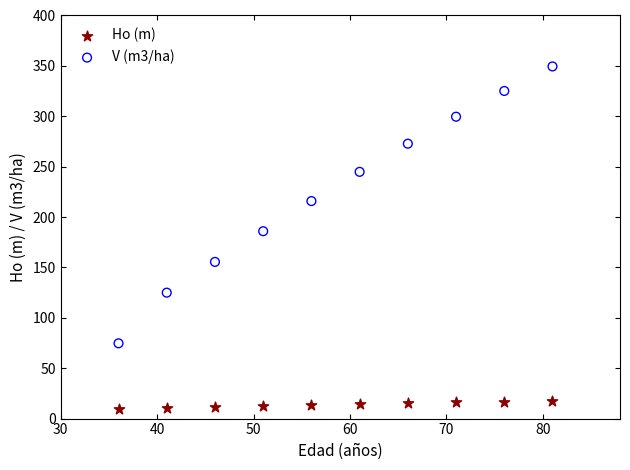

What are all the series names shown in the legend?

Ho (m), V (m3/ha)